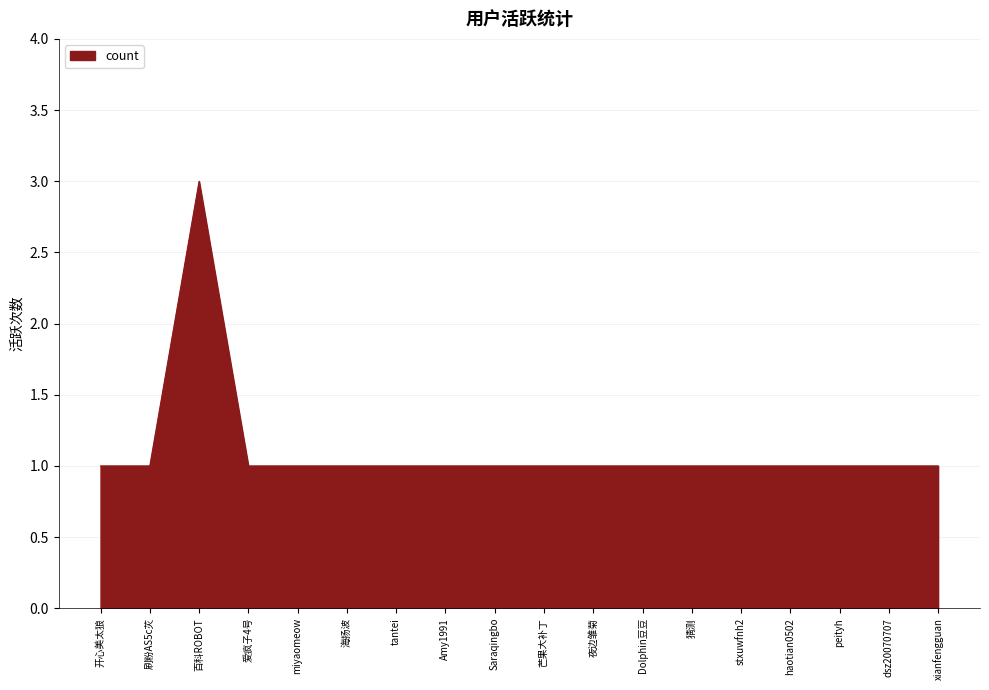

What is the sum of all values?

20